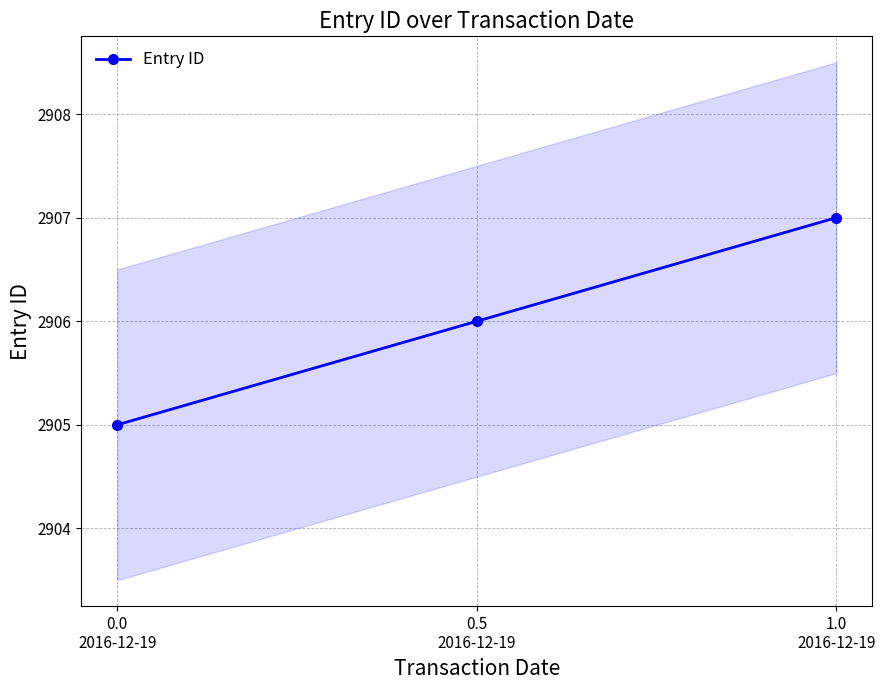

What is the ratio of the value at 1.0
2016-12-19 to the value at 0.5
2016-12-19?

1.0